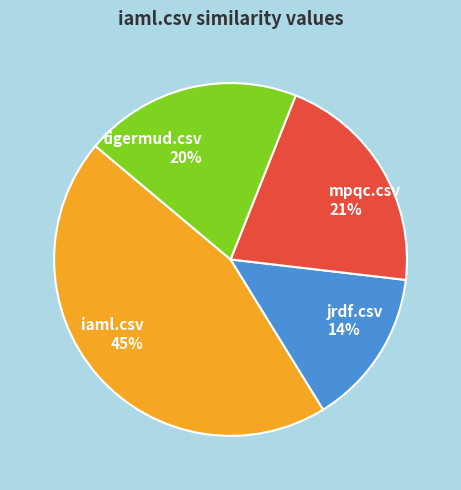

How many segments does this pie chart have?

4